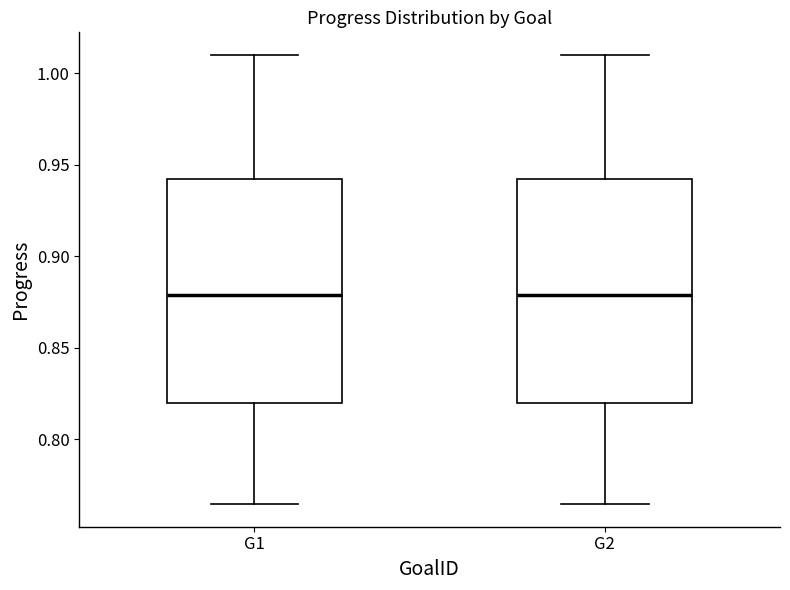

Reading left to right, transcribe this box plot: for each box, give where its median line is, the range the box spans, and where its two whiskers end, as read against the y-axis. The values are not printed on the chart, so give them approximately, as read against the axis.

G1: median 0.880, box 0.820 to 0.940, whiskers 0.765 to 1.010
G2: median 0.880, box 0.820 to 0.940, whiskers 0.765 to 1.010